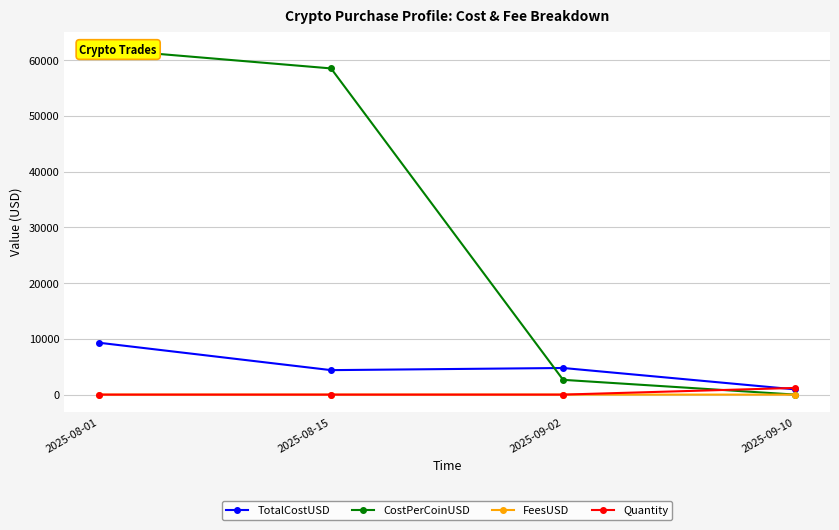

Rank the series by their maximum value, from highest to lowest.

CostPerCoinUSD, TotalCostUSD, Quantity, FeesUSD